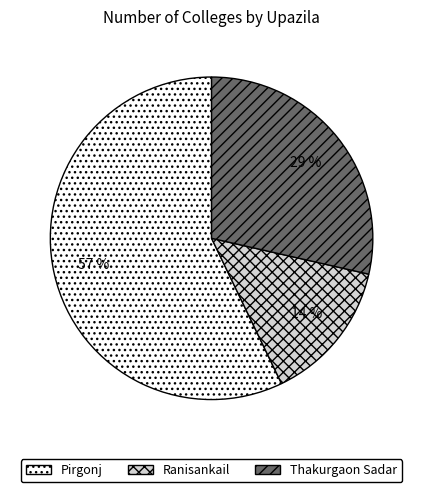

To the nearest percent, what is the difference between the largest and smallest slice percentages?

43%